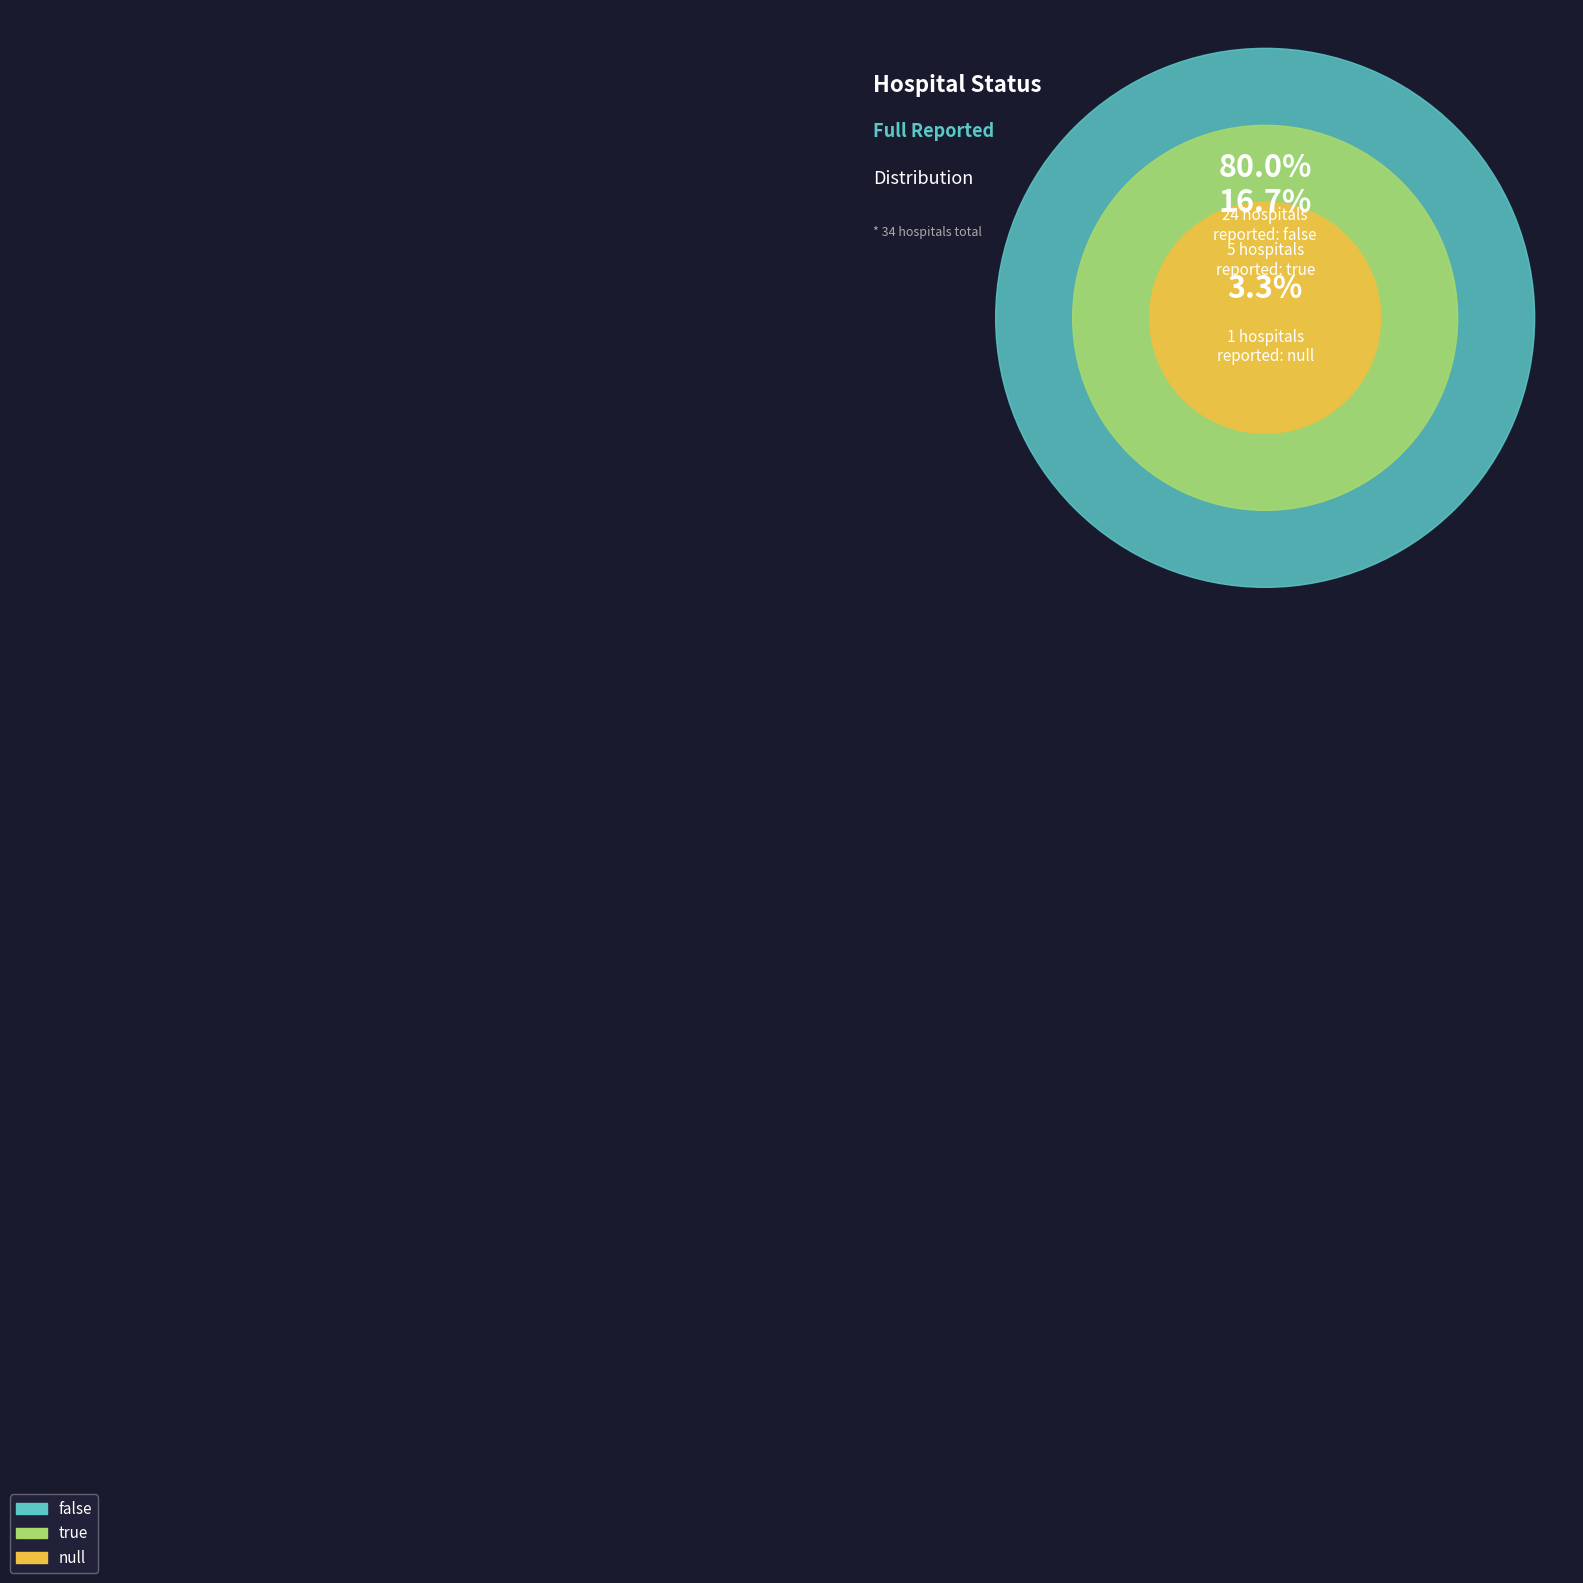

What is the majority slice?

false